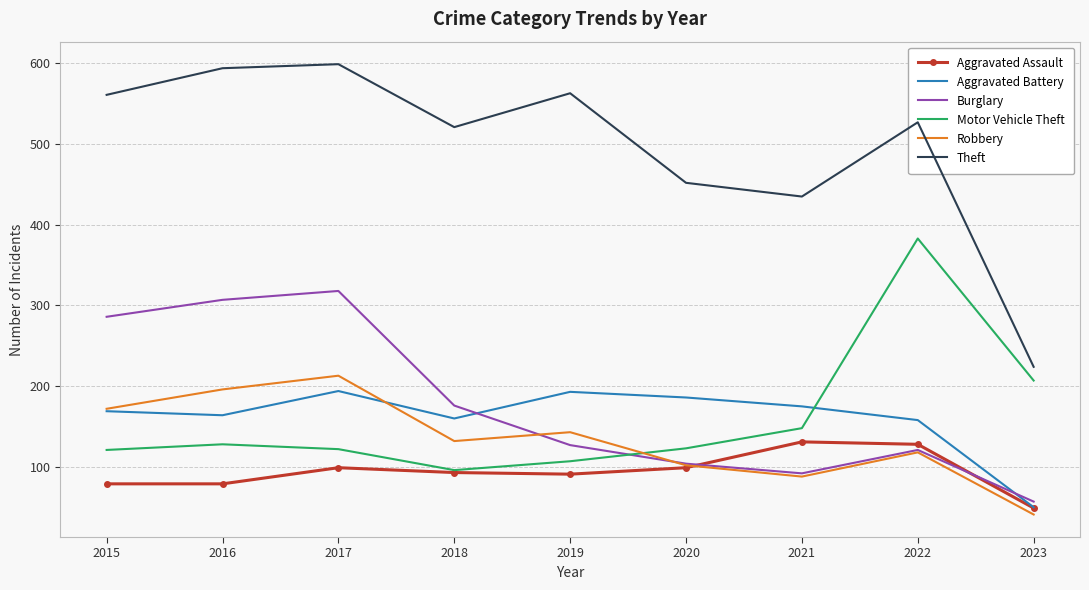

At how many categories does at least one series exceed 548?

4